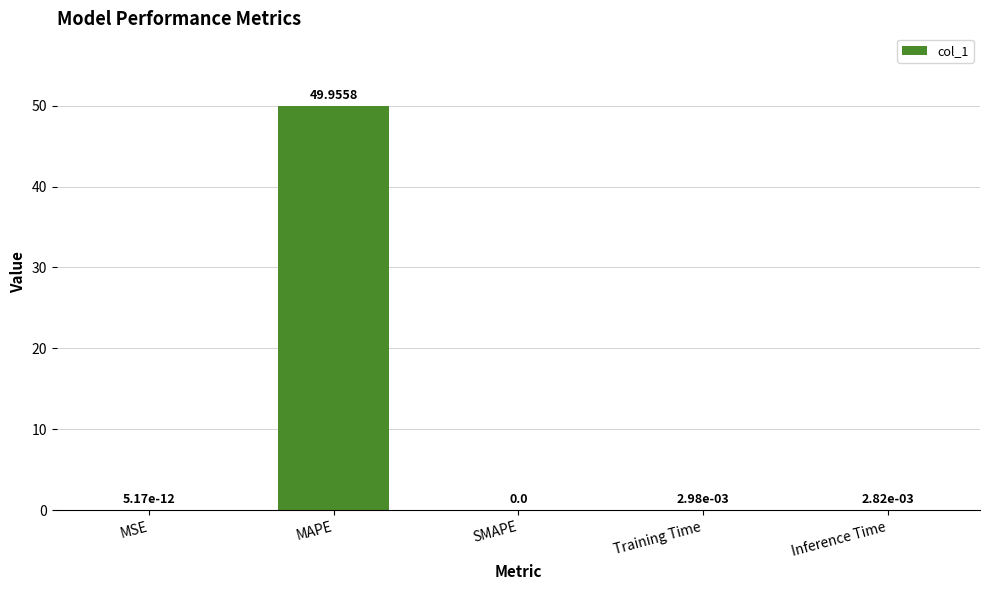

What is the sum of all values?

50.0